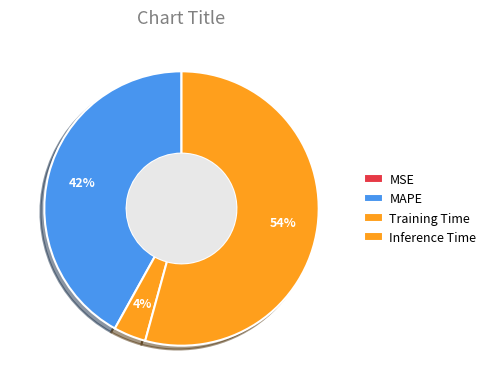

Is MSE the majority of the pie?

No